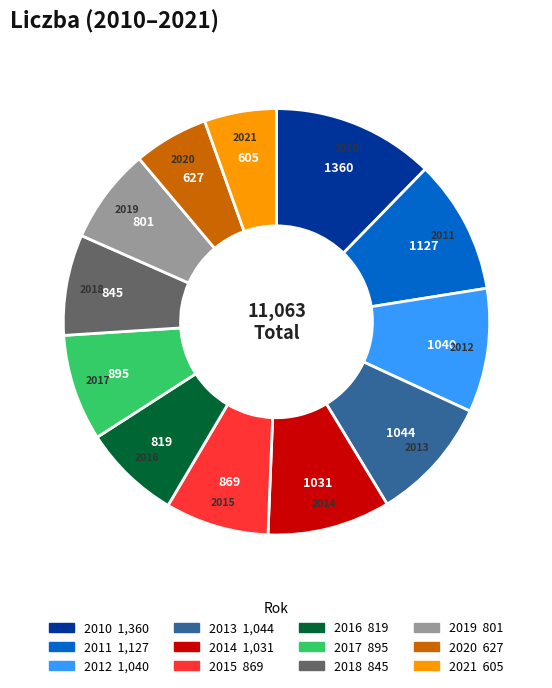

Is the sum of 2015 and 2012 greater than half?

No